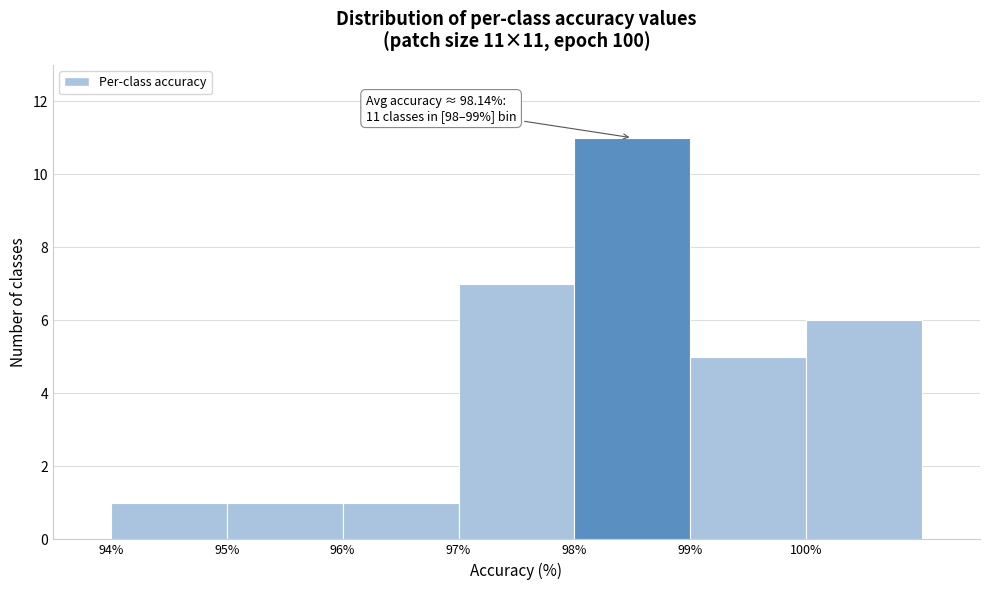

Over which range of the x-axis is the bar tallest?

98 to 99